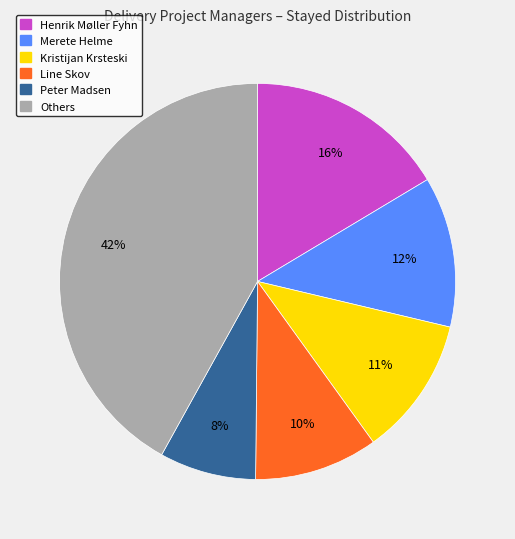

Is there any slice that represents more than half of the pie?

No